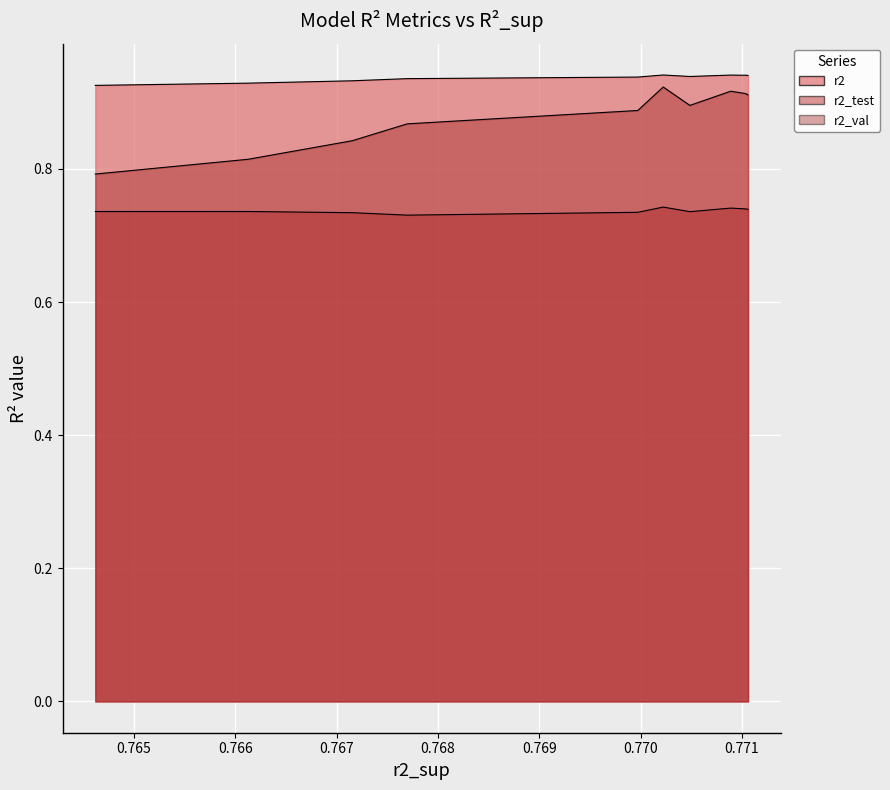

Is the value of r2_val at model_4_14_5 greater than the value of r2_test at model_4_14_4?

Yes